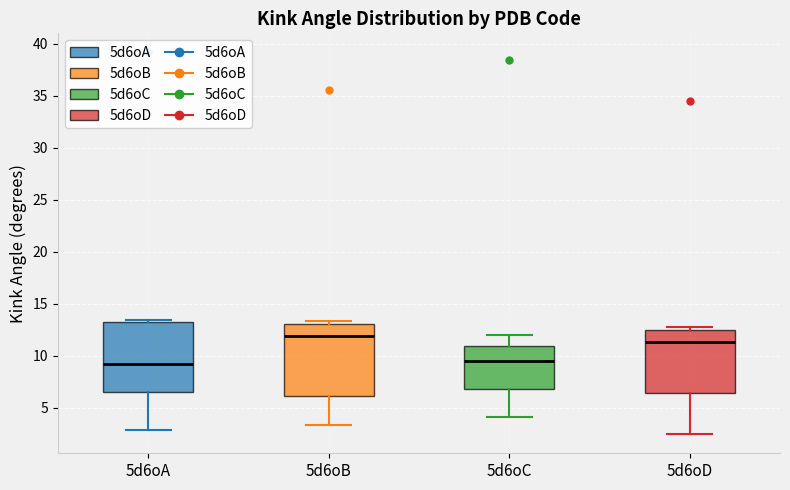

Reading left to right, read every box against the y-axis: the position of its median line, the range the box covers, and the ends of its whiskers. The values are not printed on the chart, so give them approximately, as read against the axis.

5d6oA: median 9.0, box 6.5 to 13.0, whiskers 3.0 to 13.5
5d6oB: median 12.0, box 6.0 to 13.0, whiskers 3.5 to 13.5
5d6oC: median 9.5, box 7.0 to 11.0, whiskers 4.0 to 12.0
5d6oD: median 11.5, box 6.5 to 12.5, whiskers 2.5 to 12.5 (just above the box's upper edge)